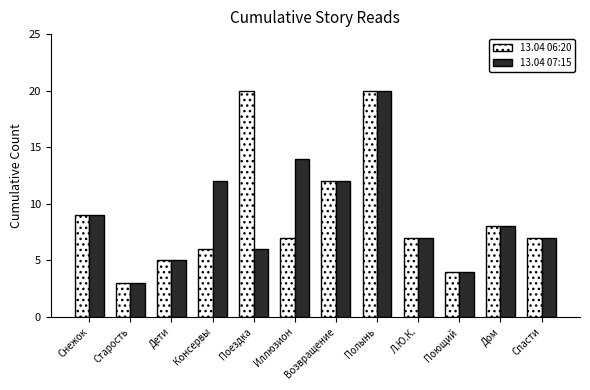

At which label does 13.04 07:15 reach its peak?

Полынь